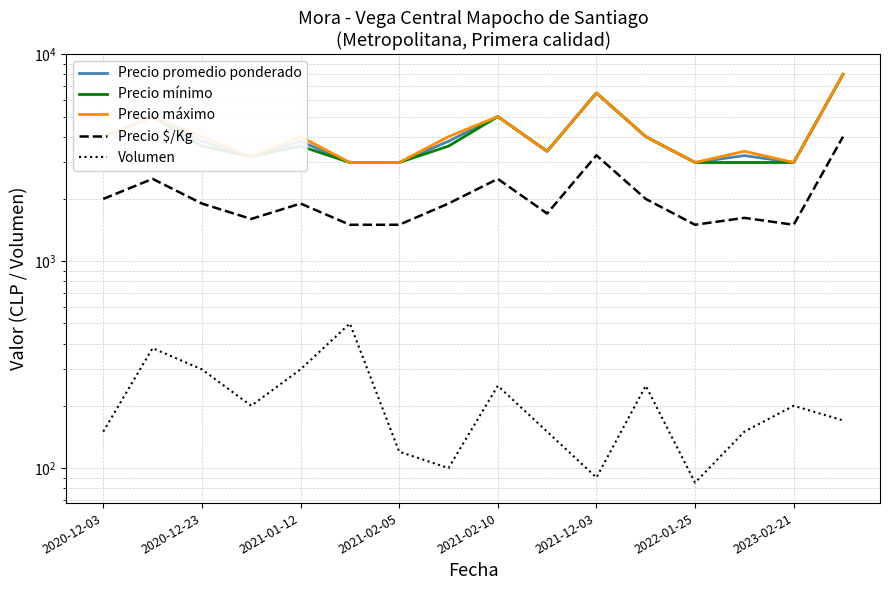

List the labels in order of Precio mínimo value, smallest first.

2021-12-03, 2022-01-25, 12, 13, 14, 2021-02-05, 9, 2021-01-12, 2021-02-10, 2023-02-21, 2020-12-03, 11, 2020-12-23, 8, 10, 15